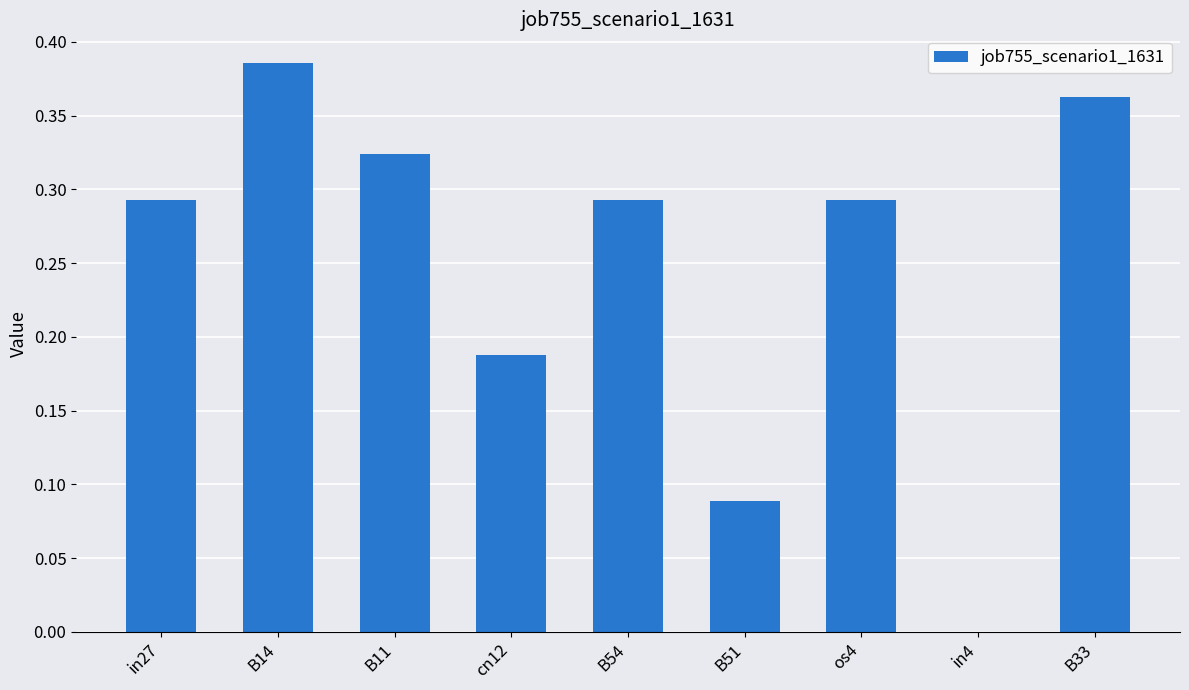

Which category has the highest value across all series?

B14